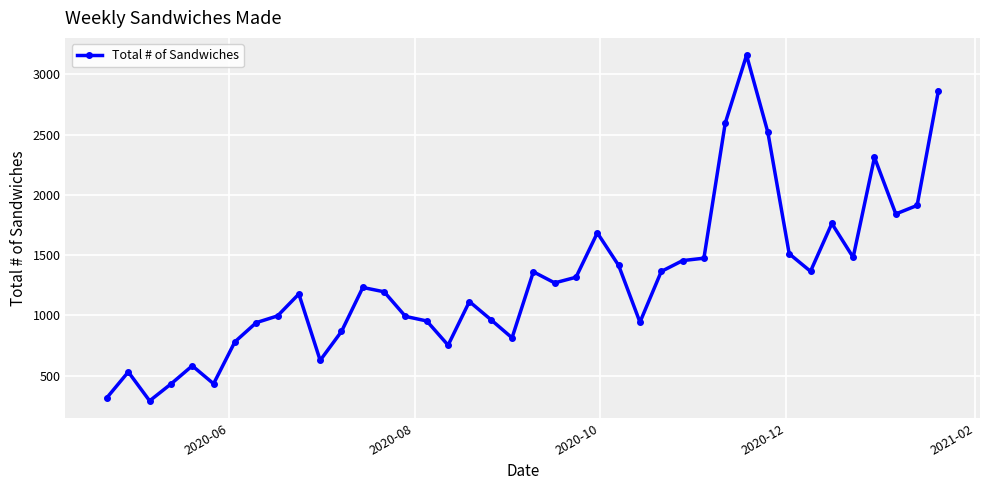

True or false: there are more than 1 points higher than both neighbors.

True